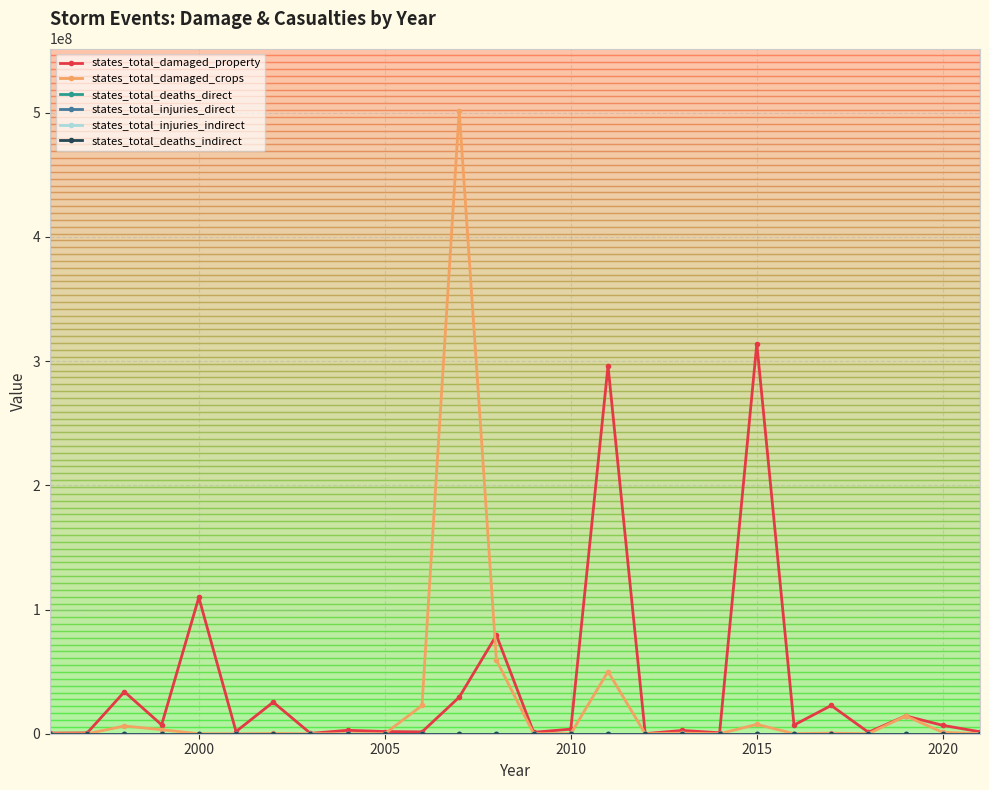

How many categories are shown in the chart?

26